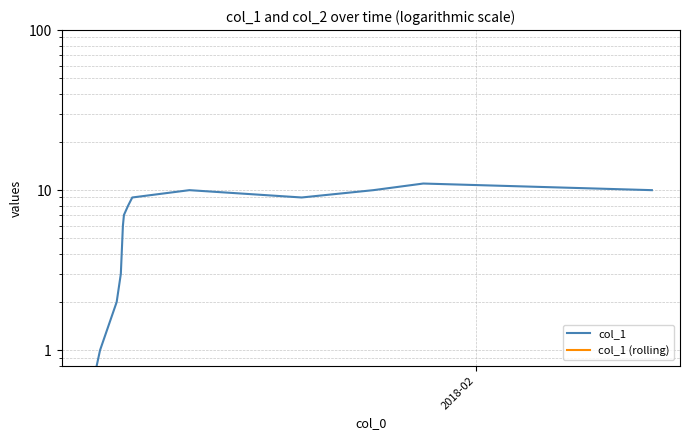

Reading left to right, list all the values displayed in this chart.

col_1: 0.5	1.0	2.0	3.0	6.0	7.0	8.0	9.0	10.0	9.0	10.0	11.0	10.0
col_1 (rolling): 0.5	0.5	0.5	0.5	0.5	0.5	0.5	0.5	0.5	0.5	0.5	0.5	0.5